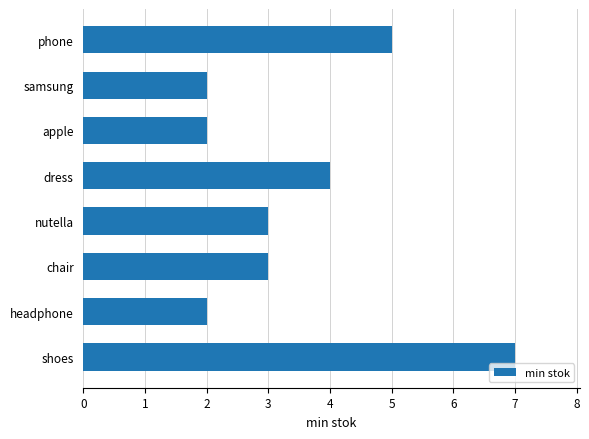

The value at phone is 5. True or false?

True